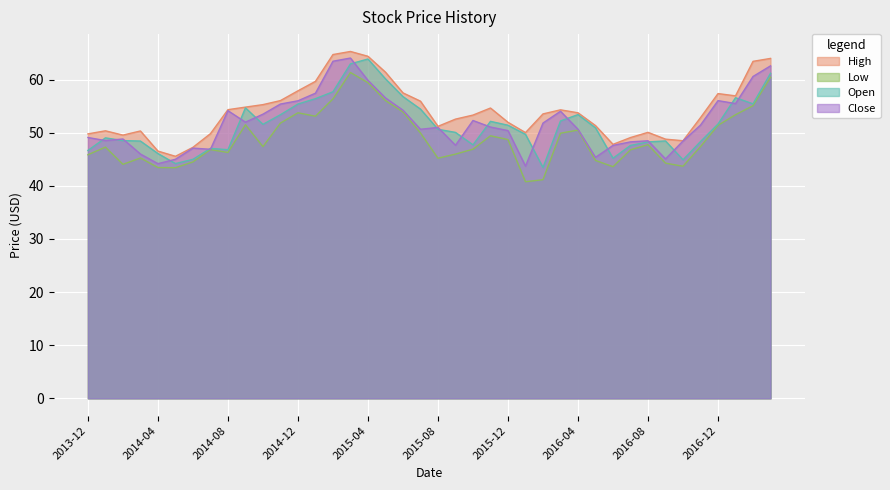

The value of High at 2014-10 is 55.3. True or false?

True